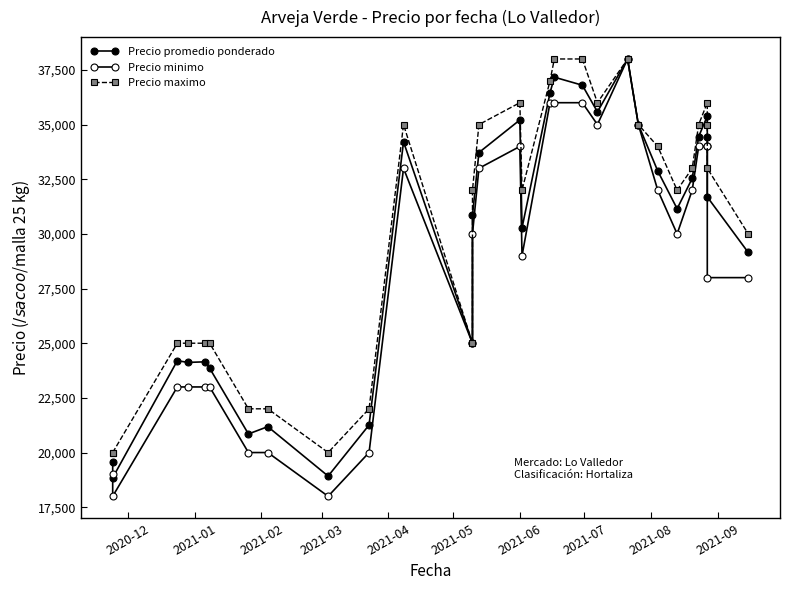

True or false: Precio minimo and Precio promedio ponderado intersect in this chart.

False